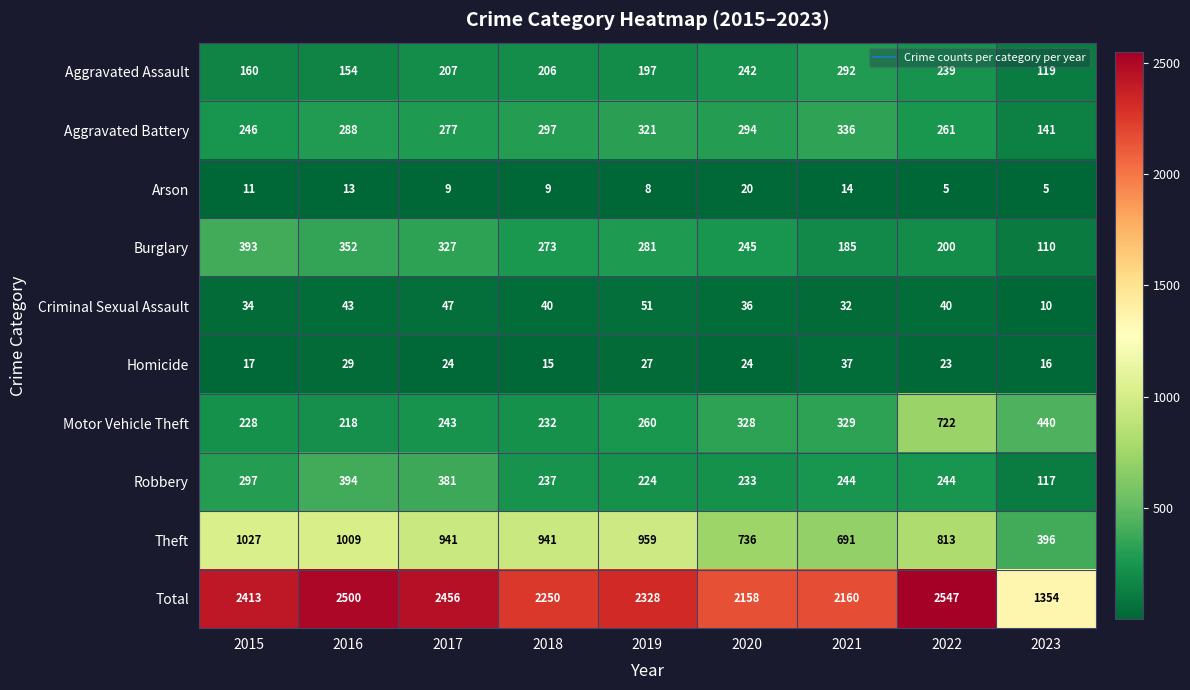

What is the difference between the highest and lowest values at 2018?

2241